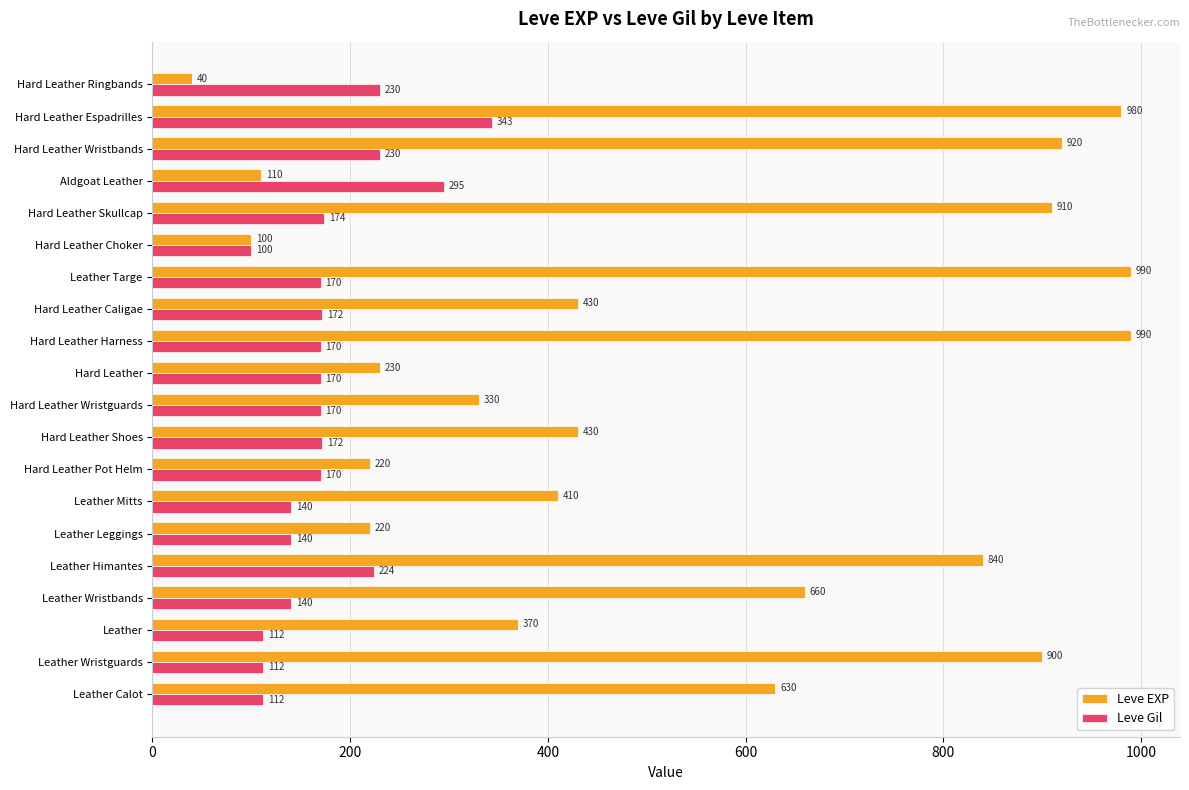

What is the approximate value of Leve Gil at Hard Leather Caligae?

172